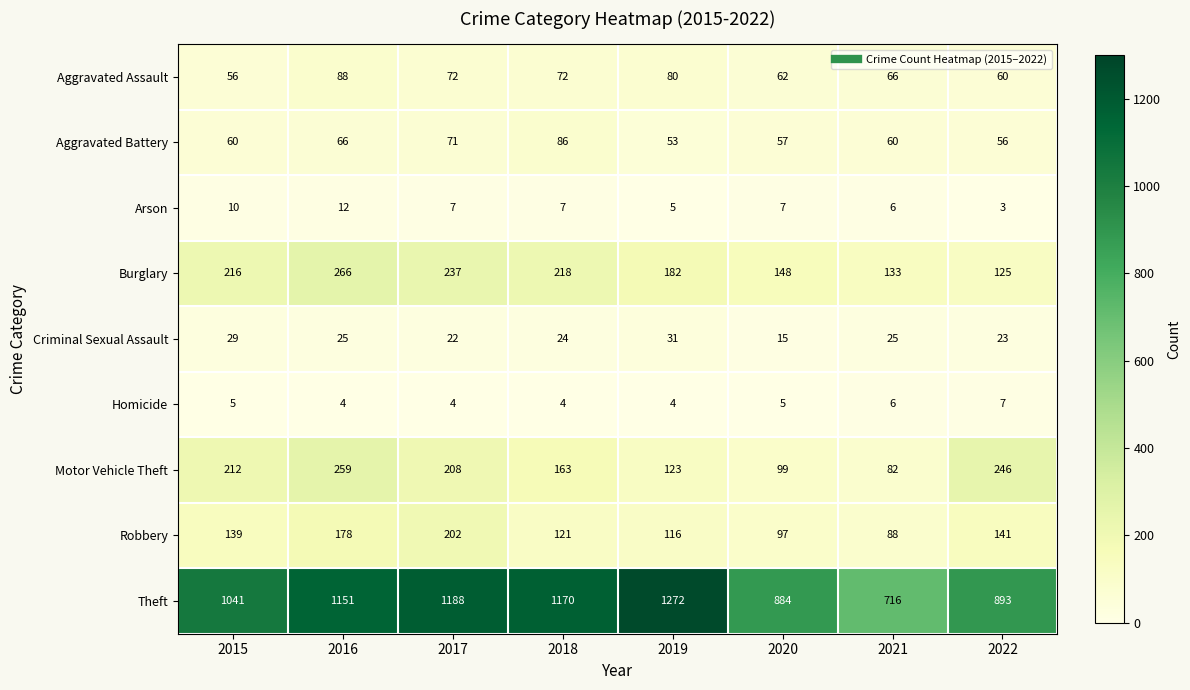

What is the difference between the second highest and minimum values in the Aggravated Assault series?

24